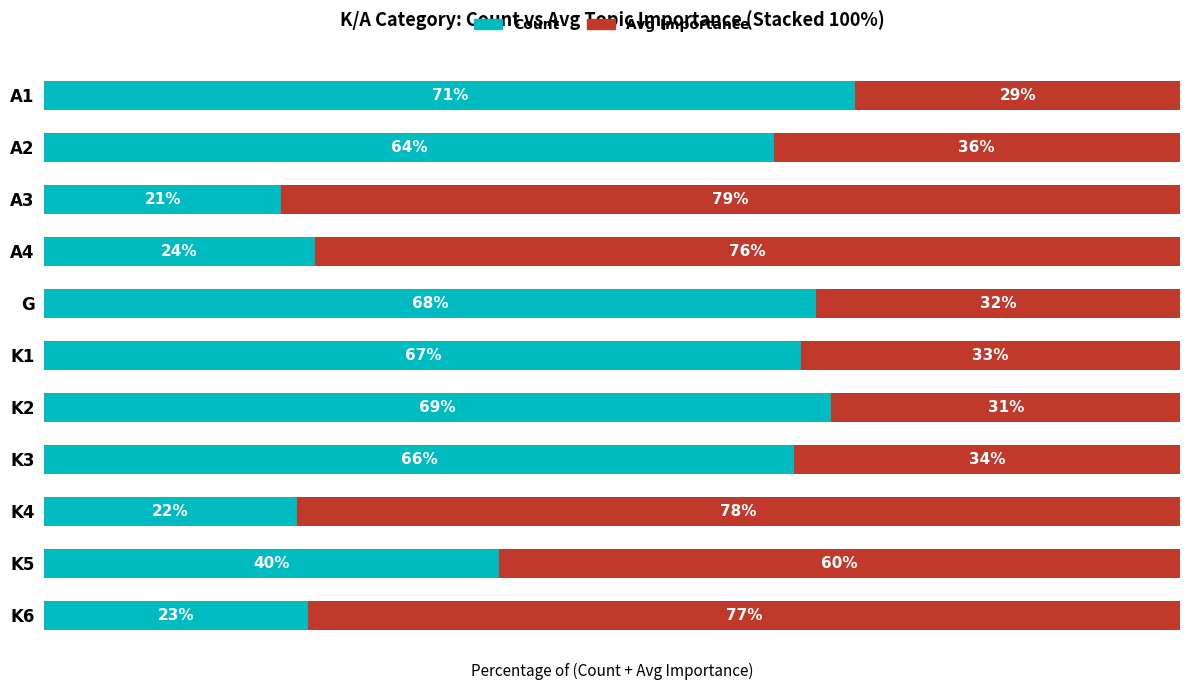

Rank the categories by Count value from highest to lowest.

A1, K2, G, K1, K3, A2, K5, A4, K6, K4, A3